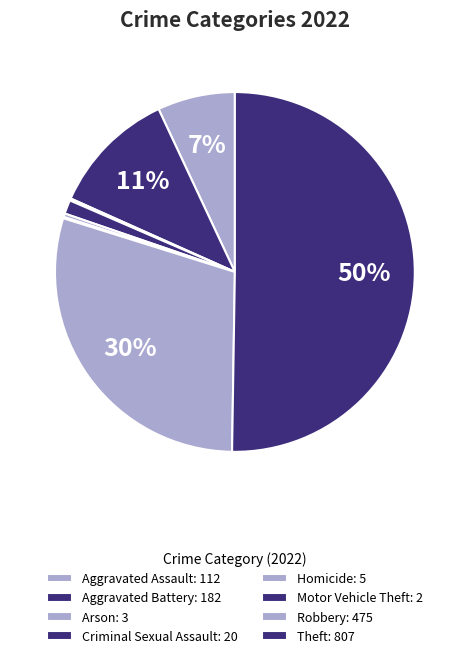

Which category has the biggest portion of the pie?

Theft